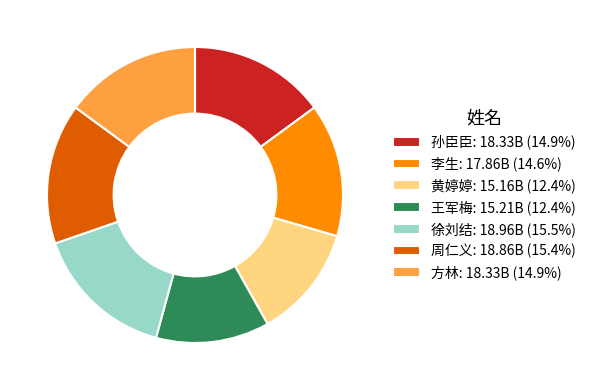

Is the sum of 孙臣臣: 18.33B (14.9%) and 周仁义: 18.86B (15.4%) greater than half?

No